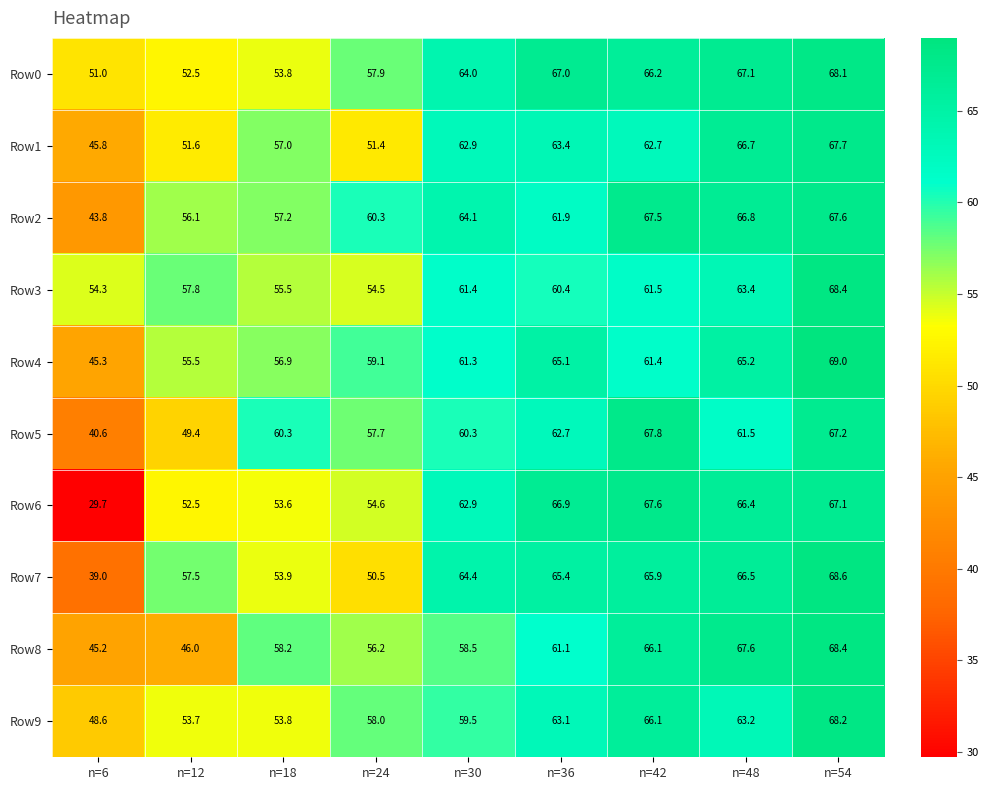

At which label does Row5 first exceed 60?

n=18